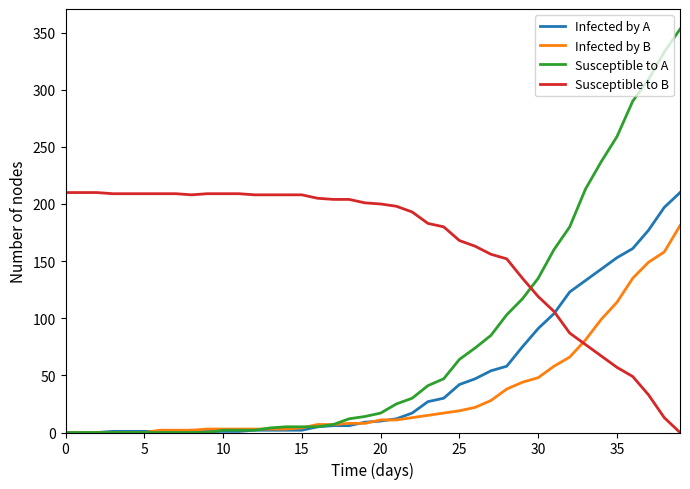

True or false: Susceptible to B and Susceptible to A intersect in this chart.

True